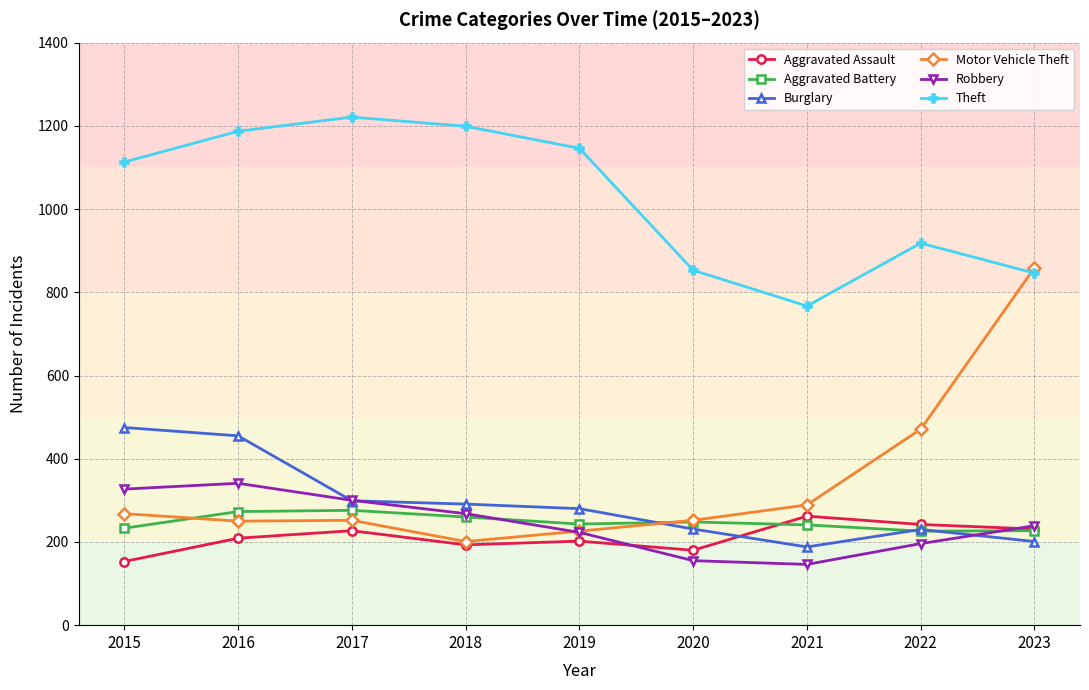

What is the minimum value for Burglary?

188